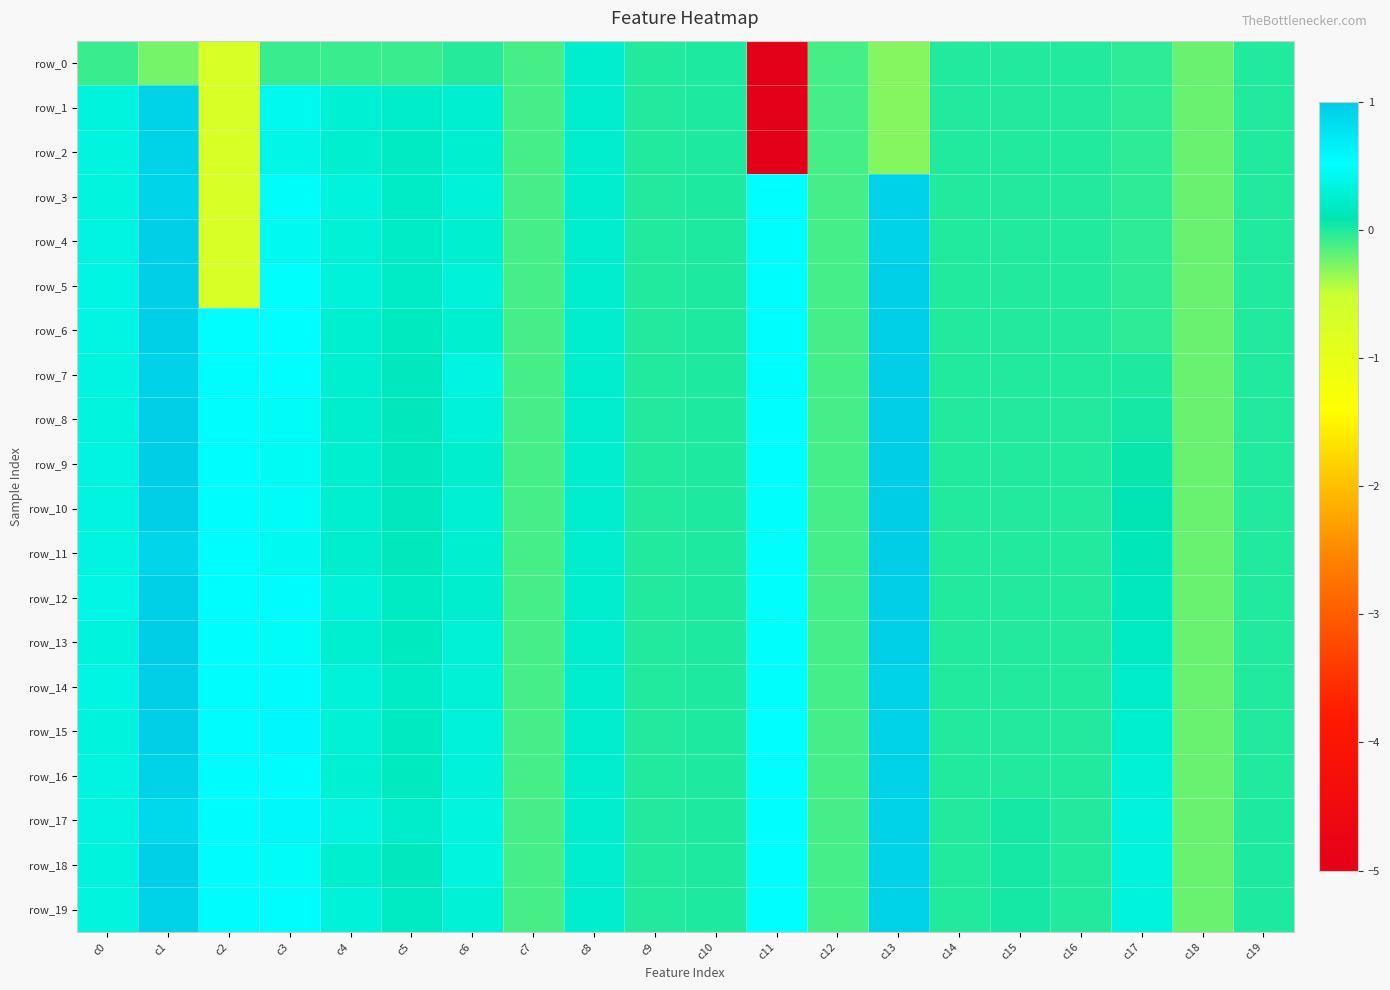

Read the row_18 value at c12.

-0.1